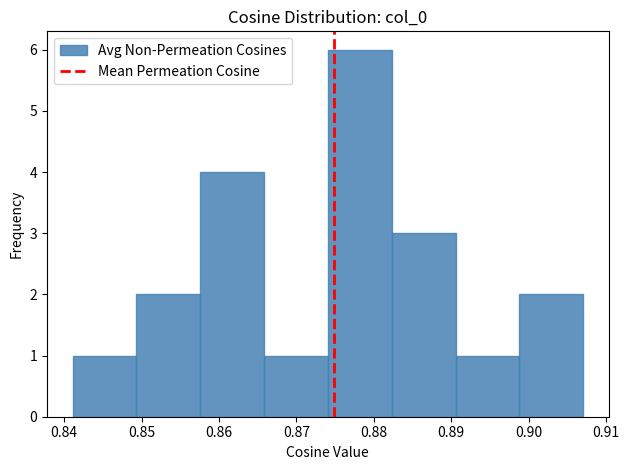

Reading left to right, transcribe this chart: for each bar, give the range it covers on the x-axis and its height. Neither the bar edges nor the heights are printed on the chart, so give them approximately, as read against the axes.

0.841 to 0.849: 1
0.849 to 0.858: 2
0.858 to 0.866: 4
0.866 to 0.874: 1
0.874 to 0.882: 6
0.882 to 0.891: 3
0.891 to 0.899: 1
0.899 to 0.907: 2